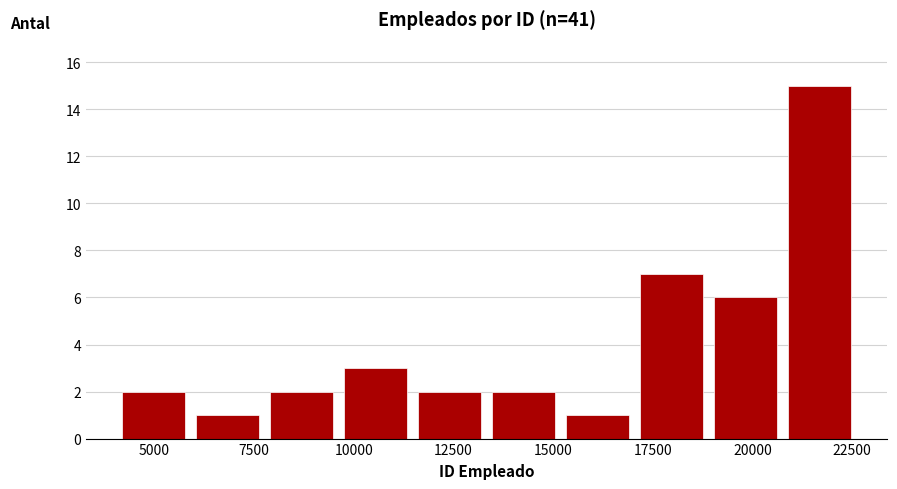

Read against the x-axis, roughly where is the centre of the tallest bar?

21500